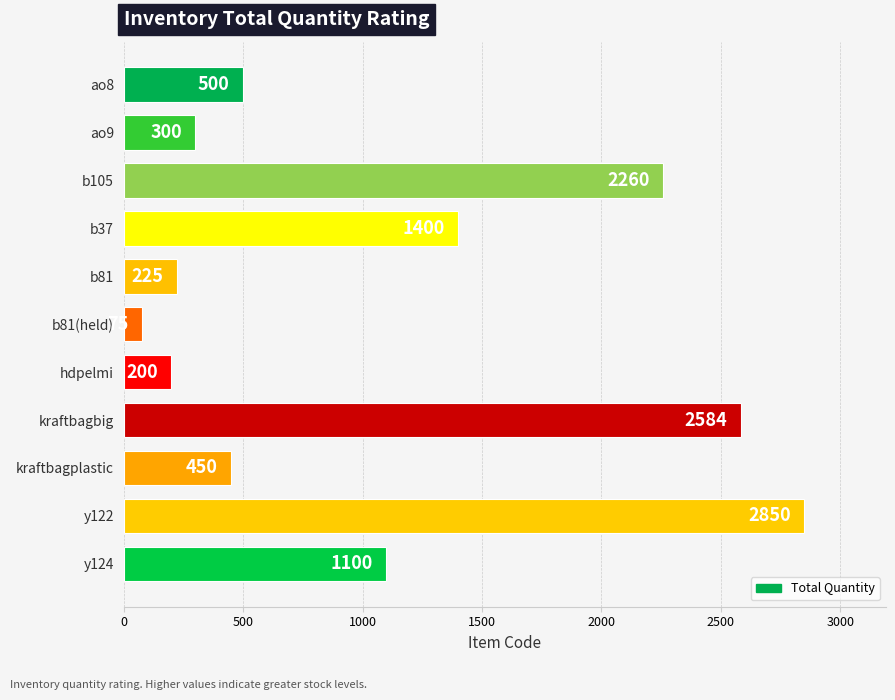

List the labels in order of value, smallest first.

b81(held), hdpelmi, b81, ao9, kraftbagplastic, ao8, y124, b37, b105, kraftbagbig, y122